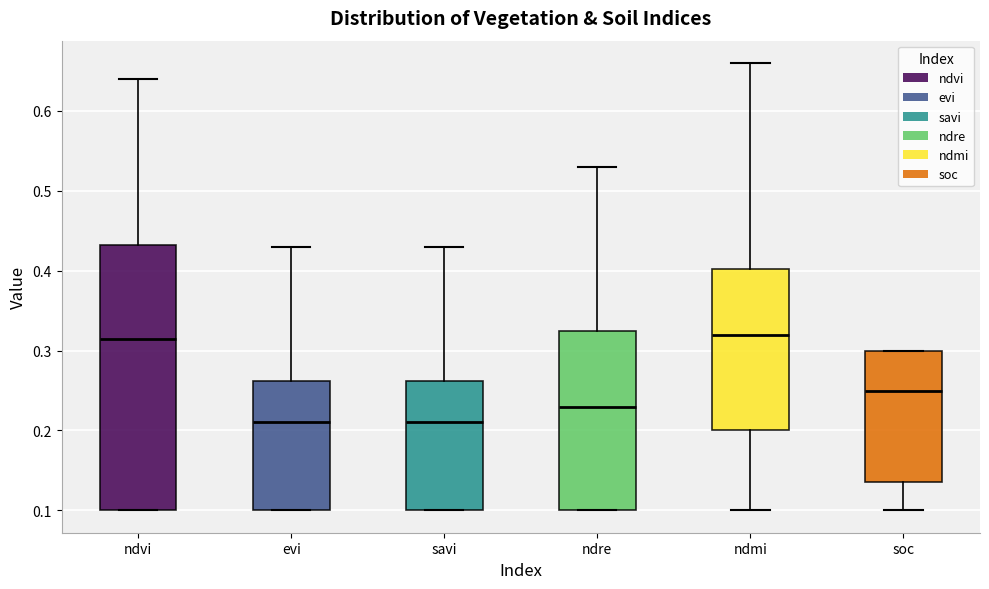

Reading left to right, transcribe this box plot: for each box, give where its median line is, the range the box spans, and where its two whiskers end, as read against the y-axis. The values are not printed on the chart, so give them approximately, as read against the axis.

ndvi: median 0.32, box 0.10 to 0.43, whiskers 0.10 to 0.64
evi: median 0.21, box 0.10 to 0.26, whiskers 0.10 to 0.43
savi: median 0.21, box 0.10 to 0.26, whiskers 0.10 to 0.43
ndre: median 0.23, box 0.10 to 0.33, whiskers 0.10 to 0.53
ndmi: median 0.32, box 0.20 to 0.40, whiskers 0.10 to 0.66
soc: median 0.25, box 0.14 to 0.30, whiskers 0.10 to 0.30